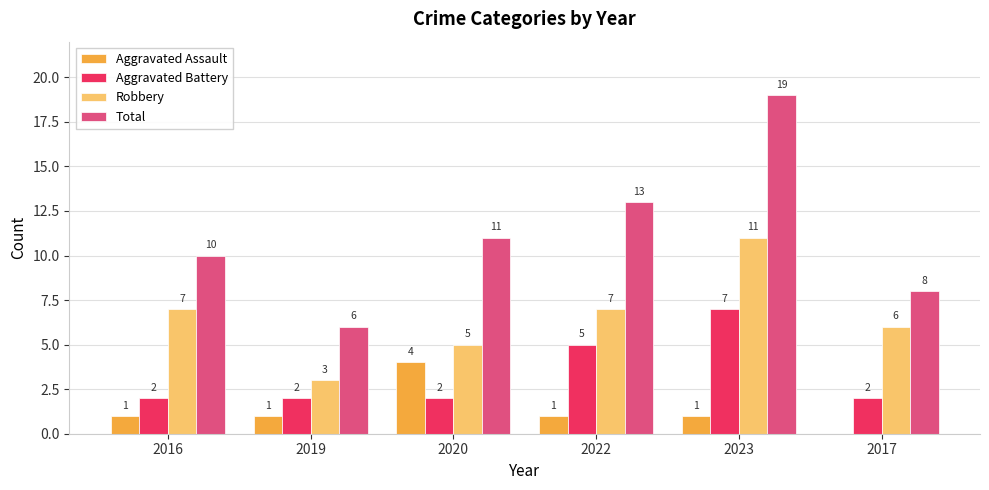

How many groups of bars are there?

6